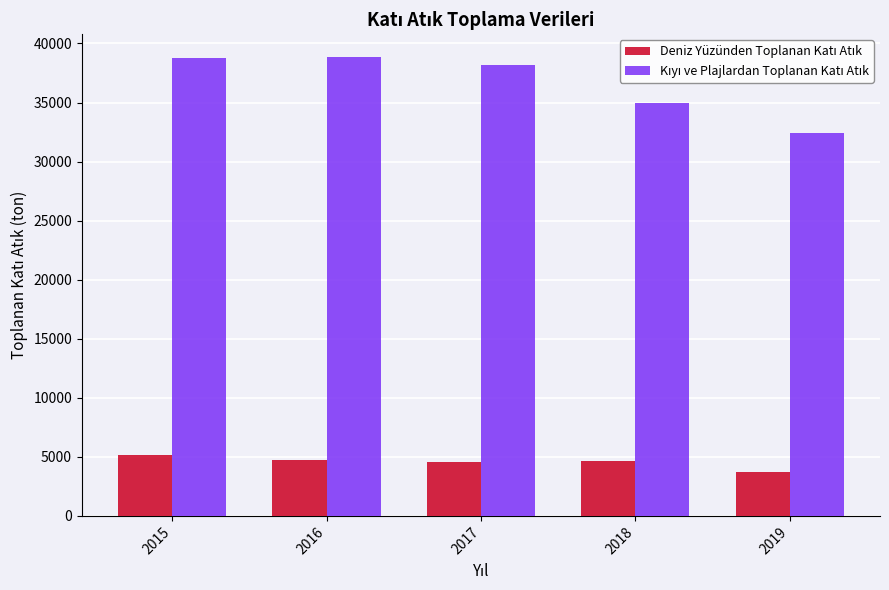

What is the difference between the highest and lowest values at 2018?

30307